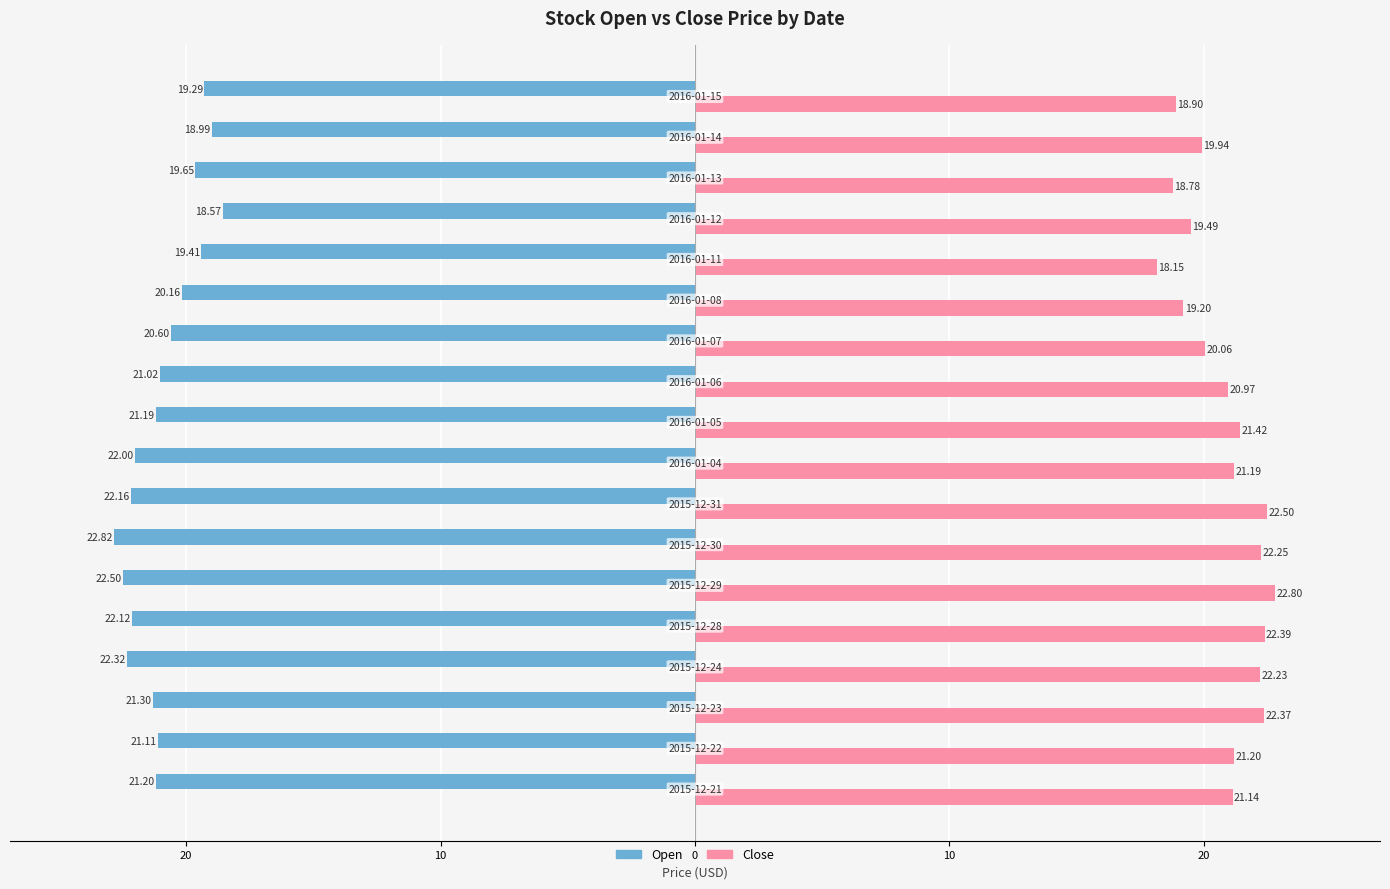

What are all the series names shown in the legend?

Open, Close